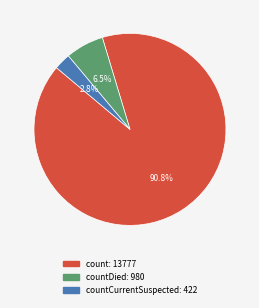

Does any single category account for the majority?

Yes